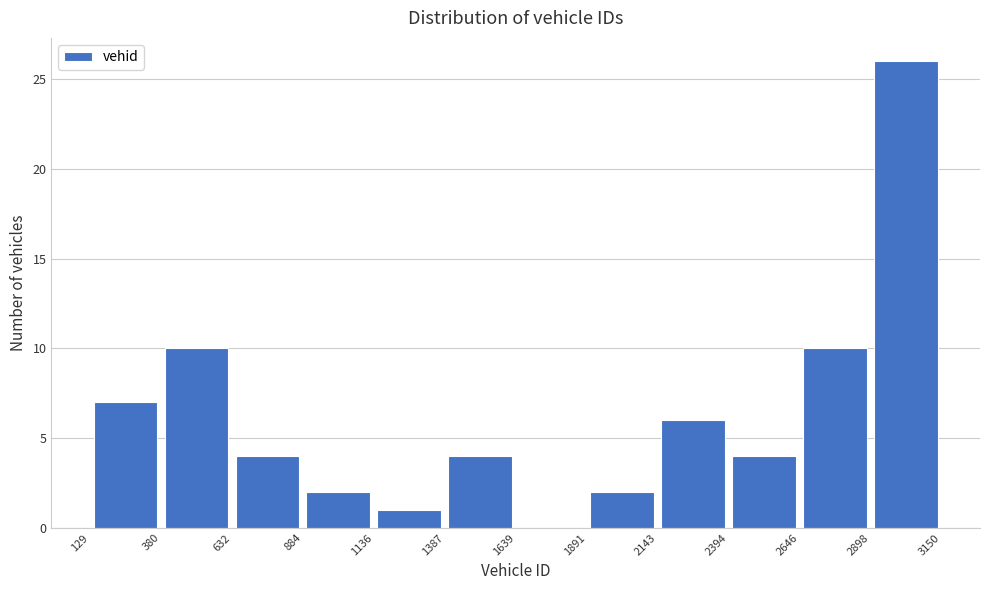

How tall is the bar that spans 1891 to 2143 on the x-axis? The values are not printed on the chart, so give them approximately, as read against the axis.

2